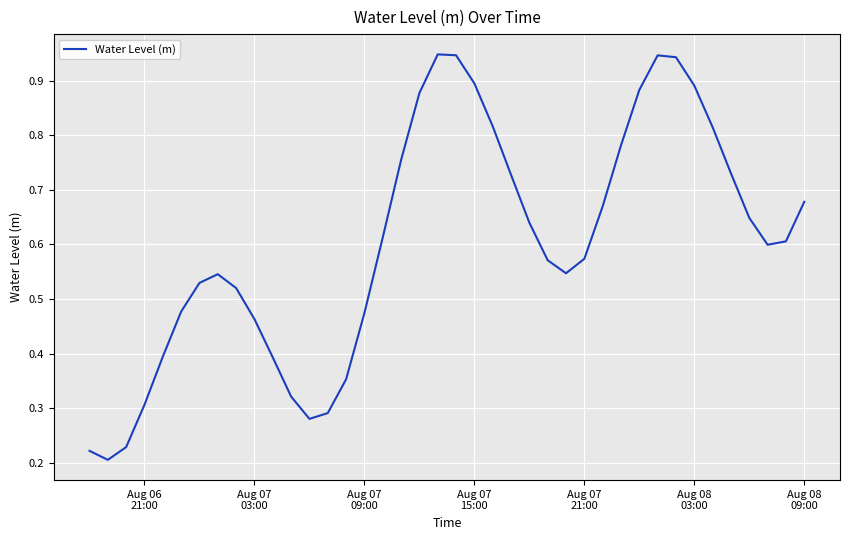

Reading left to right, list all the values displayed in this chart.

0.2	0.2	0.2	0.3	0.4	0.5	0.5	0.5	0.5	0.5	0.4	0.3	0.3	0.3	0.4	0.5	0.6	0.8	0.9	0.9	0.9	0.9	0.8	0.7	0.6	0.6	0.5	0.6	0.7	0.8	0.9	0.9	0.9	0.9	0.8	0.7	0.6	0.6	0.6	0.7